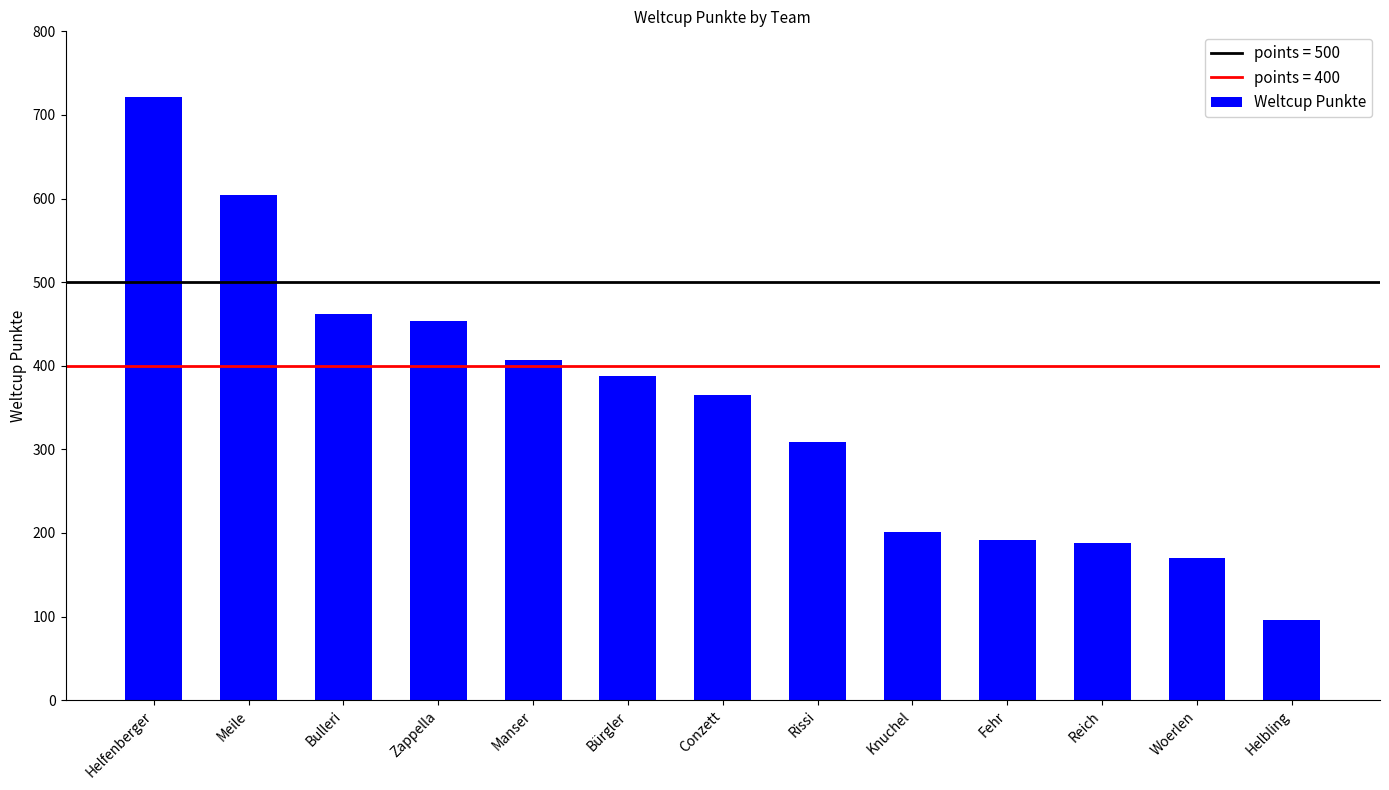

What is the label of the 9th bar from the left?

Knuchel